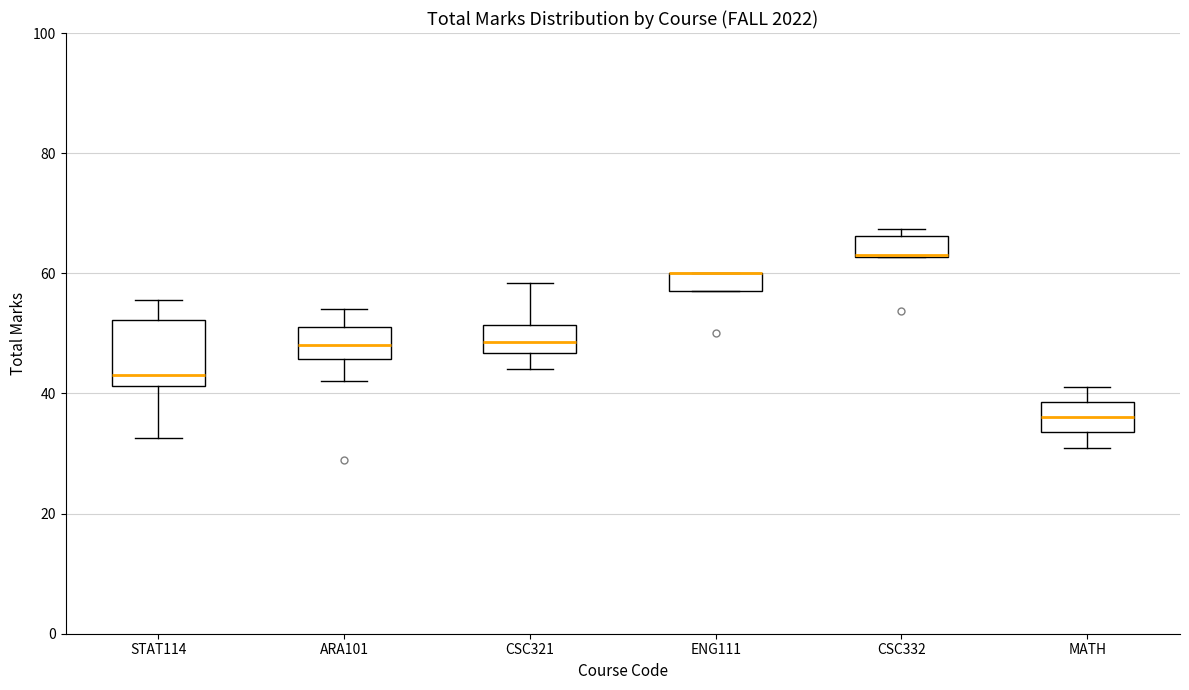

Reading left to right, transcribe this box plot: for each box, give where its median line is, the range the box spans, and where its two whiskers end, as read against the y-axis. The values are not printed on the chart, so give them approximately, as read against the axis.

STAT114: median 44, box 42 to 52, whiskers 32 to 56
ARA101: median 48, box 46 to 52, whiskers 42 to 54
CSC321: median 48, box 46 to 52, whiskers 44 to 58
ENG111: median 60 (drawn on the box's upper edge), box 58 to 60, whiskers 58 to 60
CSC332: median 64 (drawn on the box's lower edge), box 62 to 66, whiskers 62 to 68
MATH: median 36, box 34 to 38, whiskers 32 to 42